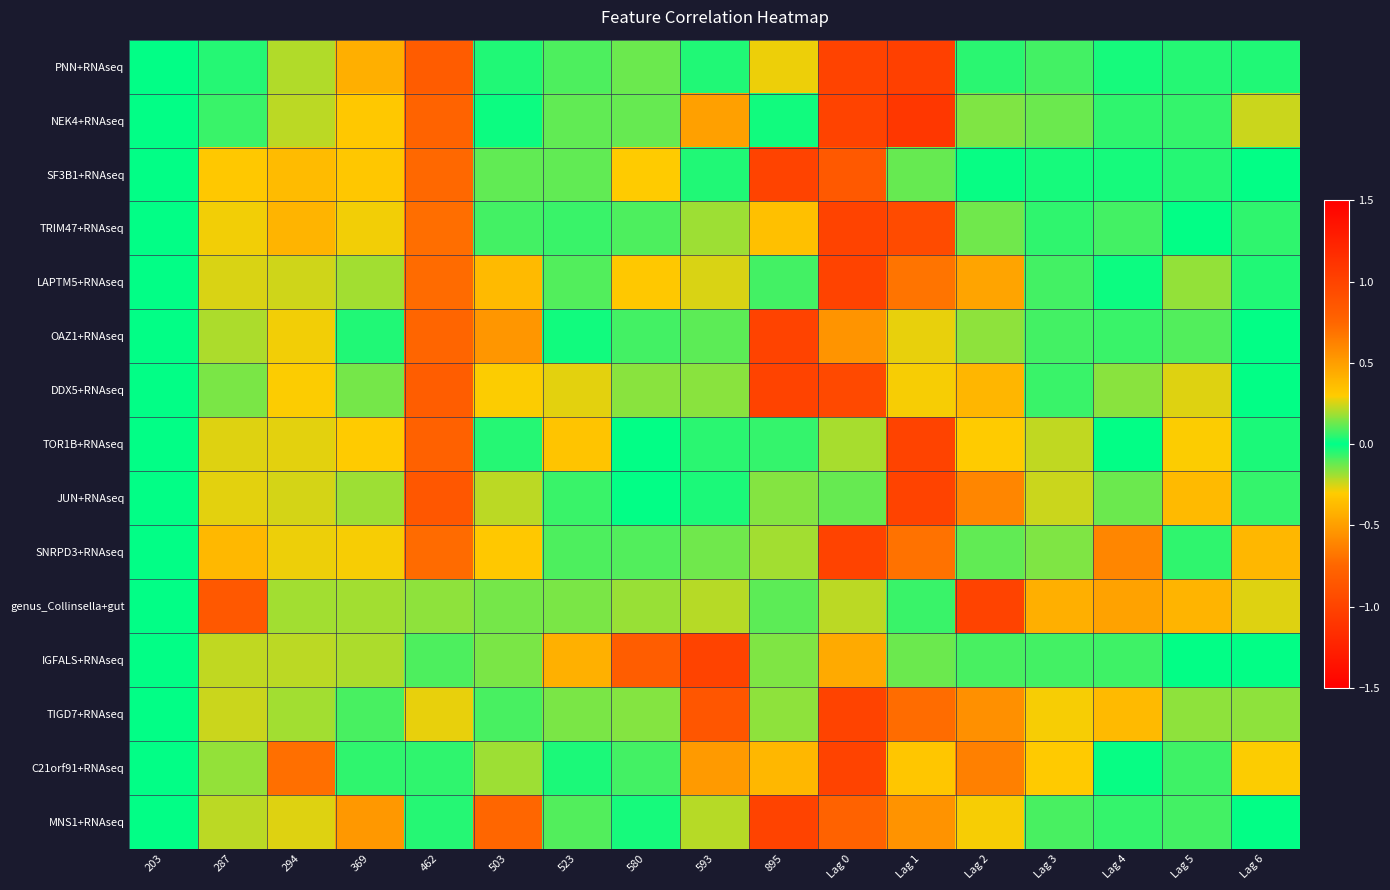

Reading left to right, list all the values displayed in this chart.

PNN+RNAseq: 203=0.0	287=-0.0	294=0.2	369=-0.4	462=0.8	503=0.0	523=0.1	580=0.1	593=-0.0	895=0.3	Lag 0=1.0	Lag 1=-1.0	Lag 2=0.1	Lag 3=0.1	Lag 4=-0.0	Lag 5=-0.0	Lag 6=0.0
NEK4+RNAseq: 203=0.0	287=-0.1	294=0.2	369=-0.3	462=0.8	503=0.0	523=-0.1	580=-0.1	593=0.5	895=-0.0	Lag 0=1.0	Lag 1=-1.1	Lag 2=0.2	Lag 3=0.1	Lag 4=-0.1	Lag 5=-0.1	Lag 6=-0.2
SF3B1+RNAseq: 203=0.0	287=-0.3	294=0.4	369=-0.3	462=0.7	503=0.1	523=-0.1	580=0.3	593=0.0	895=1.0	Lag 0=-0.8	Lag 1=-0.1	Lag 2=-0.0	Lag 3=-0.0	Lag 4=0.0	Lag 5=-0.0	Lag 6=0.0
TRIM47+RNAseq: 203=0.0	287=-0.3	294=0.4	369=-0.3	462=0.7	503=0.1	523=0.1	580=-0.1	593=0.2	895=0.4	Lag 0=1.0	Lag 1=-0.9	Lag 2=0.1	Lag 3=0.1	Lag 4=-0.1	Lag 5=0.0	Lag 6=-0.1
LAPTM5+RNAseq: 203=0.0	287=-0.3	294=0.2	369=-0.2	462=0.7	503=0.4	523=-0.1	580=-0.3	593=-0.3	895=-0.1	Lag 0=1.0	Lag 1=-0.7	Lag 2=-0.5	Lag 3=0.1	Lag 4=0.0	Lag 5=0.2	Lag 6=0.0
OAZ1+RNAseq: 203=0.0	287=-0.2	294=0.3	369=-0.0	462=0.8	503=0.5	523=-0.0	580=-0.1	593=0.1	895=1.0	Lag 0=-0.5	Lag 1=-0.3	Lag 2=-0.2	Lag 3=-0.1	Lag 4=0.1	Lag 5=0.1	Lag 6=0.0
DDX5+RNAseq: 203=0.0	287=-0.1	294=0.3	369=0.1	462=0.8	503=0.3	523=-0.3	580=0.2	593=0.2	895=1.0	Lag 0=-1.0	Lag 1=0.3	Lag 2=-0.4	Lag 3=0.1	Lag 4=-0.2	Lag 5=0.3	Lag 6=0.0
TOR1B+RNAseq: 203=0.0	287=0.3	294=0.3	369=0.3	462=0.8	503=0.0	523=0.3	580=0.0	593=-0.1	895=-0.1	Lag 0=0.2	Lag 1=1.0	Lag 2=-0.3	Lag 3=-0.2	Lag 4=-0.0	Lag 5=-0.3	Lag 6=0.0
JUN+RNAseq: 203=0.0	287=0.3	294=0.2	369=0.2	462=0.9	503=0.2	523=0.1	580=0.0	593=-0.0	895=0.2	Lag 0=0.1	Lag 1=1.0	Lag 2=-0.6	Lag 3=-0.2	Lag 4=0.1	Lag 5=-0.4	Lag 6=-0.1
SNRPD3+RNAseq: 203=0.0	287=0.4	294=0.3	369=0.3	462=0.7	503=0.3	523=0.1	580=0.1	593=0.1	895=0.2	Lag 0=1.0	Lag 1=-0.7	Lag 2=0.1	Lag 3=0.1	Lag 4=-0.6	Lag 5=-0.1	Lag 6=0.4
genus_Collinsella+gut: 203=0.0	287=0.8	294=-0.2	369=-0.2	462=0.2	503=-0.1	523=-0.1	580=-0.2	593=-0.2	895=-0.1	Lag 0=-0.2	Lag 1=-0.1	Lag 2=1.0	Lag 3=-0.4	Lag 4=0.5	Lag 5=-0.4	Lag 6=-0.3
IGFALS+RNAseq: 203=0.0	287=0.2	294=0.2	369=0.2	462=-0.1	503=0.1	523=0.4	580=0.8	593=1.0	895=-0.1	Lag 0=0.4	Lag 1=0.1	Lag 2=0.1	Lag 3=0.1	Lag 4=-0.1	Lag 5=0.0	Lag 6=0.0
TIGD7+RNAseq: 203=0.0	287=0.2	294=0.2	369=-0.1	462=0.3	503=0.1	523=0.1	580=0.2	593=0.9	895=0.2	Lag 0=1.0	Lag 1=-0.7	Lag 2=0.6	Lag 3=-0.3	Lag 4=-0.4	Lag 5=0.2	Lag 6=-0.2
C21orf91+RNAseq: 203=0.0	287=-0.2	294=0.7	369=-0.1	462=0.1	503=-0.2	523=-0.0	580=0.1	593=0.5	895=0.4	Lag 0=1.0	Lag 1=-0.3	Lag 2=0.6	Lag 3=-0.3	Lag 4=0.0	Lag 5=0.1	Lag 6=-0.3
MNS1+RNAseq: 203=0.0	287=0.2	294=0.3	369=0.5	462=0.0	503=0.7	523=-0.1	580=-0.0	593=-0.2	895=1.0	Lag 0=-0.8	Lag 1=0.5	Lag 2=-0.3	Lag 3=0.1	Lag 4=-0.1	Lag 5=-0.1	Lag 6=0.0